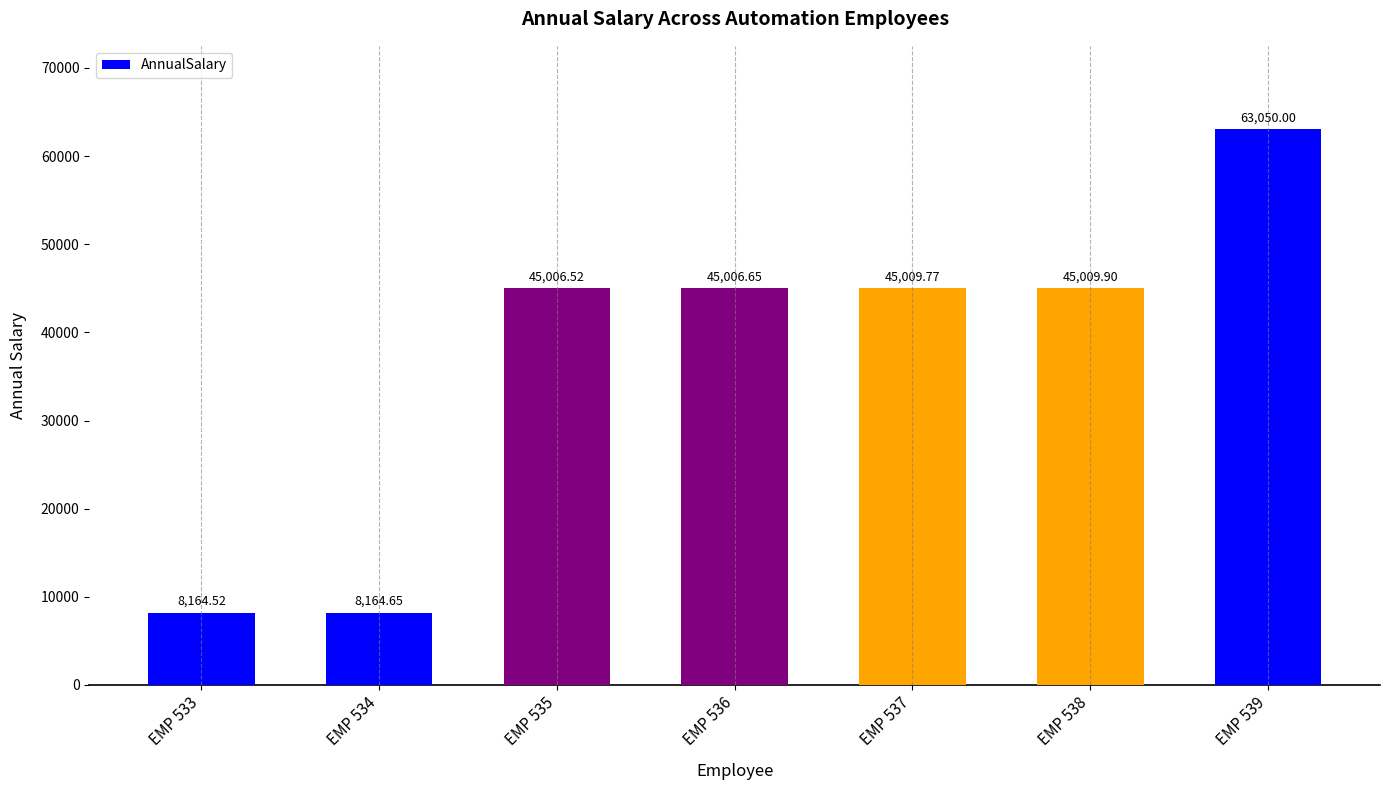

What value does the data have at EMP 537?

45009.8